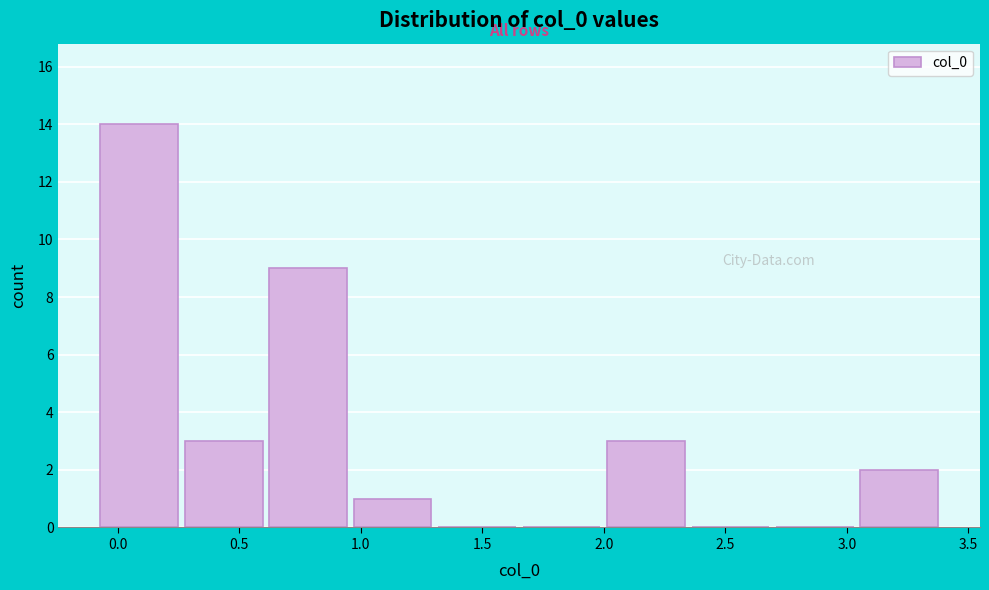

How tall is the bar that spans 0.95 to 1.30 on the x-axis? Neither the bar edges nor the heights are printed on the chart, so give them approximately, as read against the axes.

1